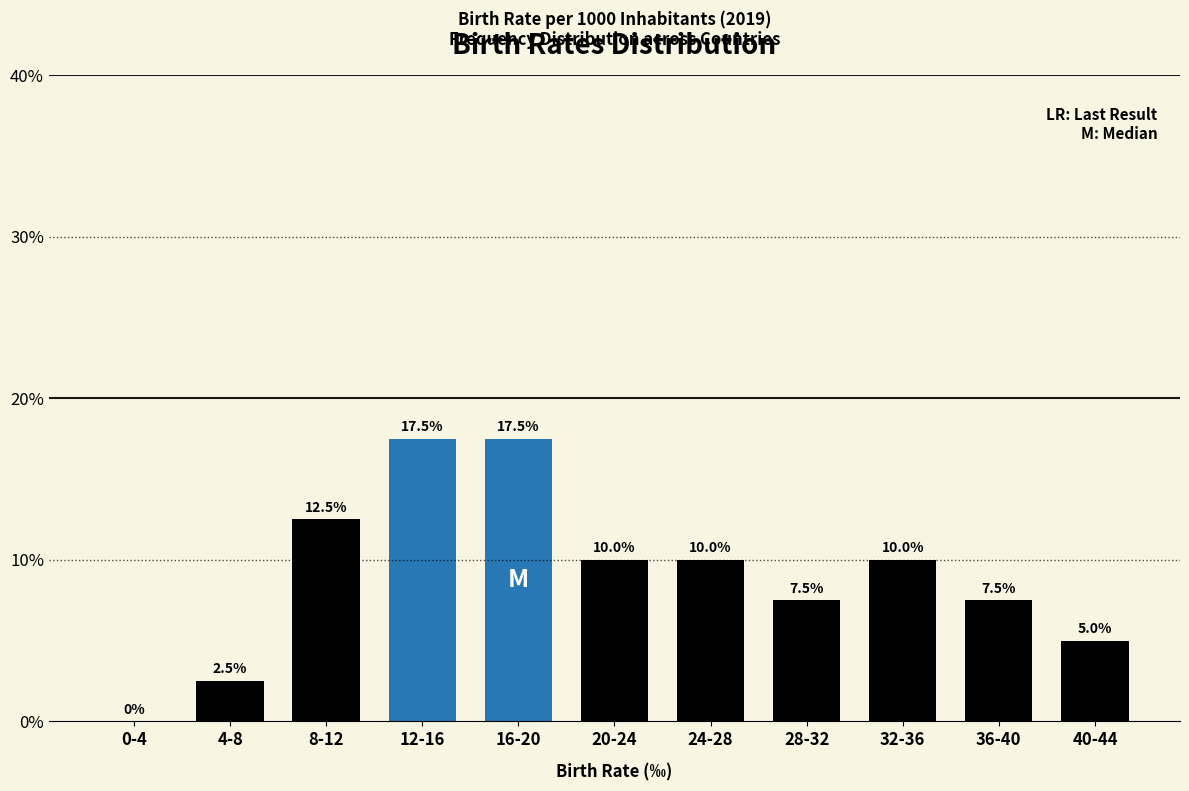

Reading right to left, transcribe all the data shown in this chart.

40-44=5.0	36-40=7.5	32-36=10.0	28-32=7.5	24-28=10.0	20-24=10.0	16-20=17.5	12-16=17.5	8-12=12.5	4-8=2.5	0-4=0.0